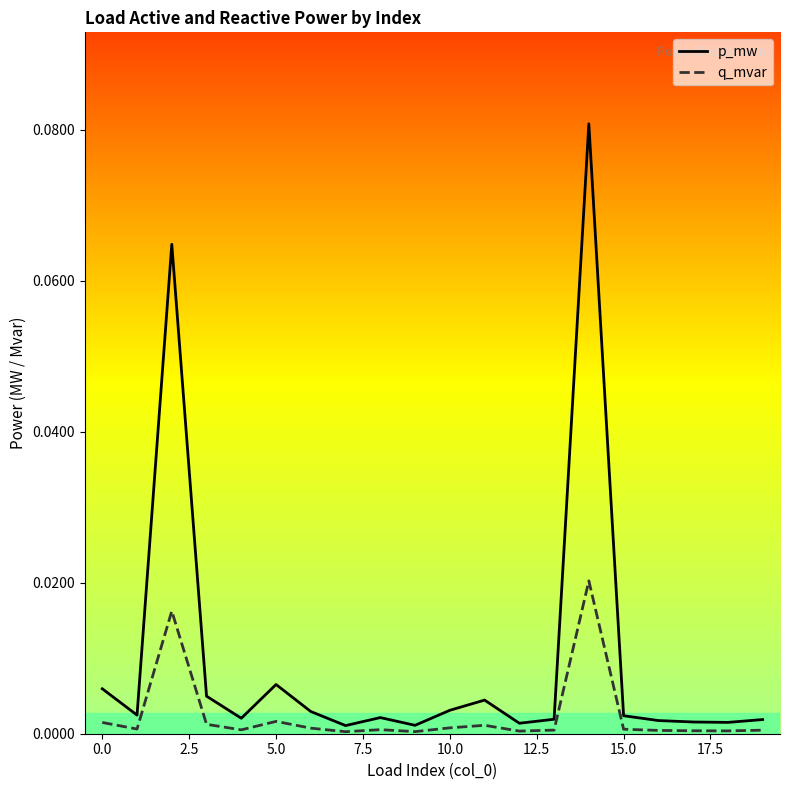

In q_mvar, how many points are lower than both neighbors (excluding endpoints)?

6